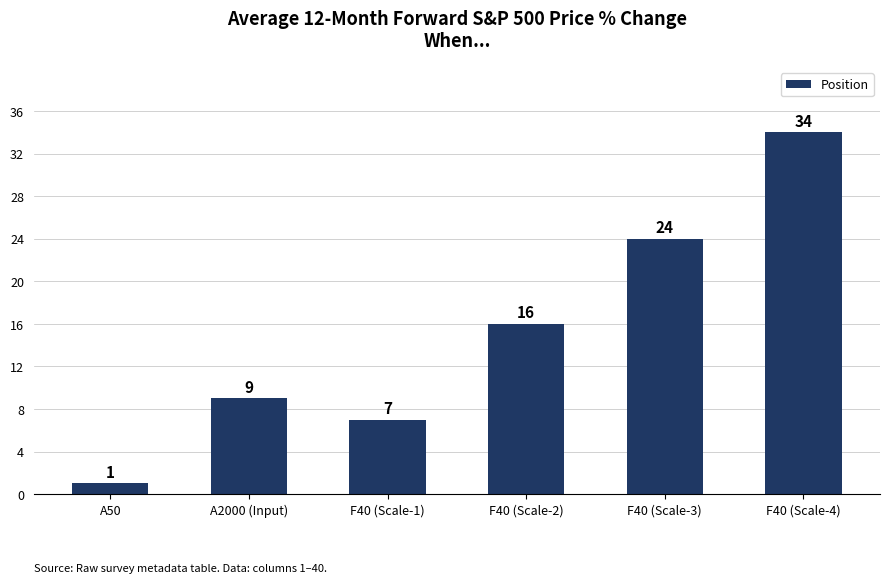

What is the minimum value shown in the chart?

1